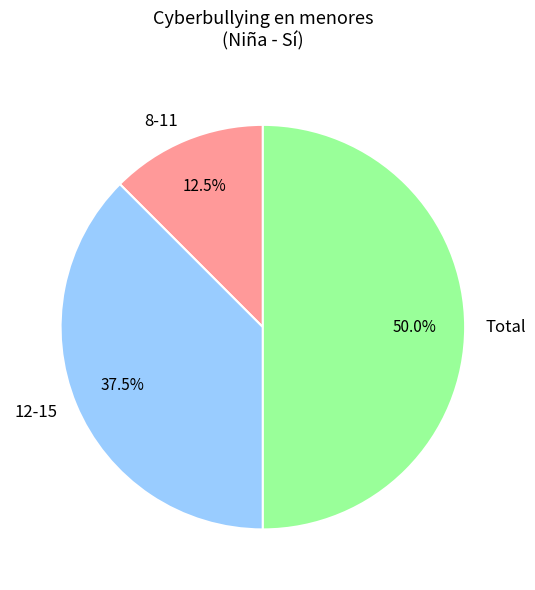

What percentage is NOT represented by 8-11?

87.5%